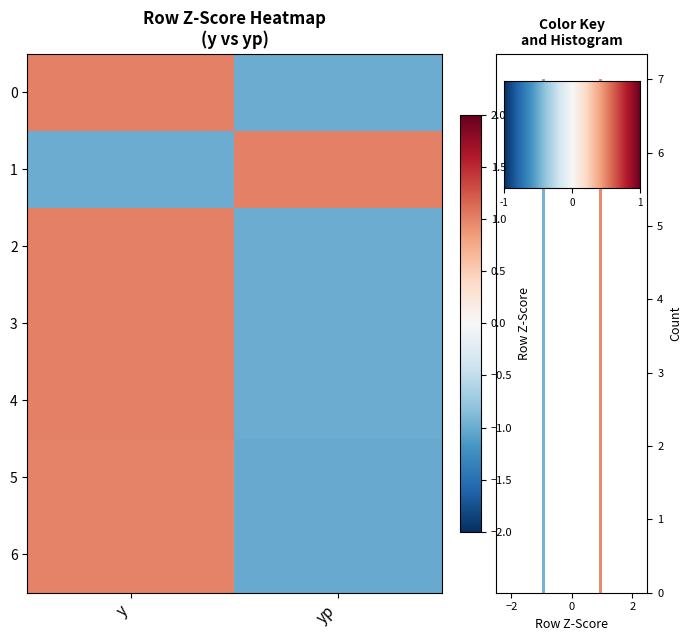

Reading left to right, transcribe all the data shown in this chart.

row_0: y=1.0	yp=-1.0
row_1: y=-1.0	yp=1.0
row_2: y=1.0	yp=-1.0
row_3: y=1.0	yp=-1.0
row_4: y=1.0	yp=-1.0
row_5: y=1.0	yp=-1.0
row_6: y=1.0	yp=-1.0